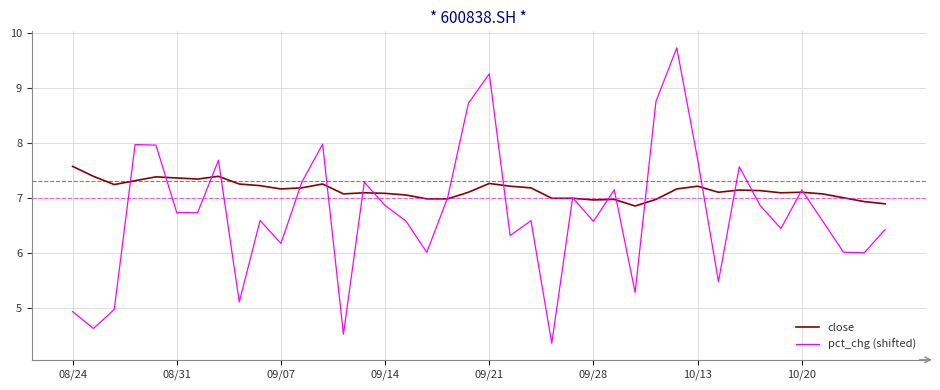

Rank the series by their maximum value, from lowest to highest.

close, pct_chg (shifted)